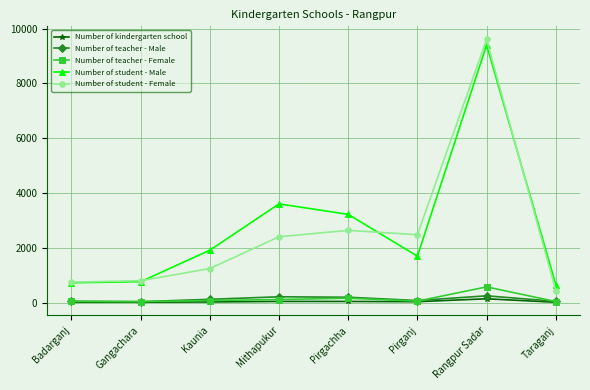

What is the total value across all series at Badarganj?

1560